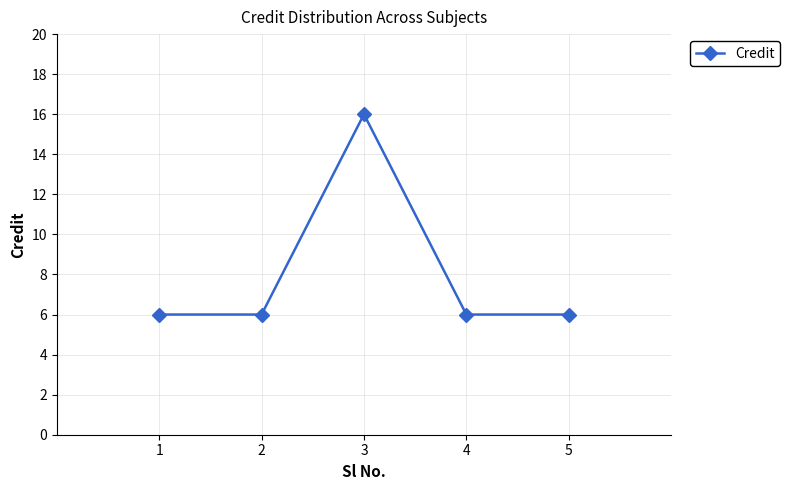

Reading left to right, extract all data points from this chart.

1=6	2=6	3=16	4=6	5=6